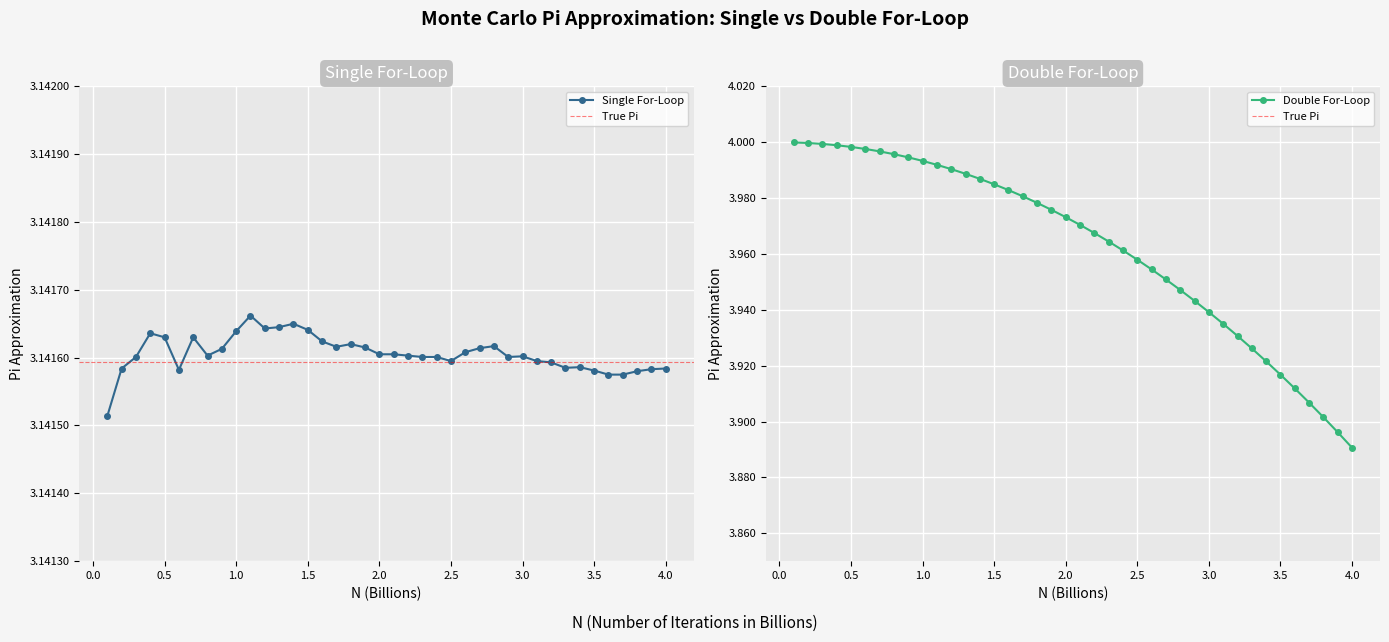

Count the Single For-Loop values in the range 3 to 4.

40